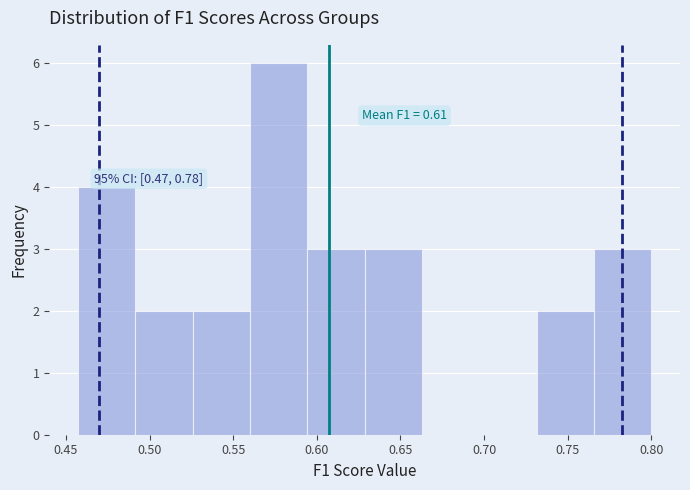

Which range on the x-axis has the tallest bar?

0.560 to 0.595